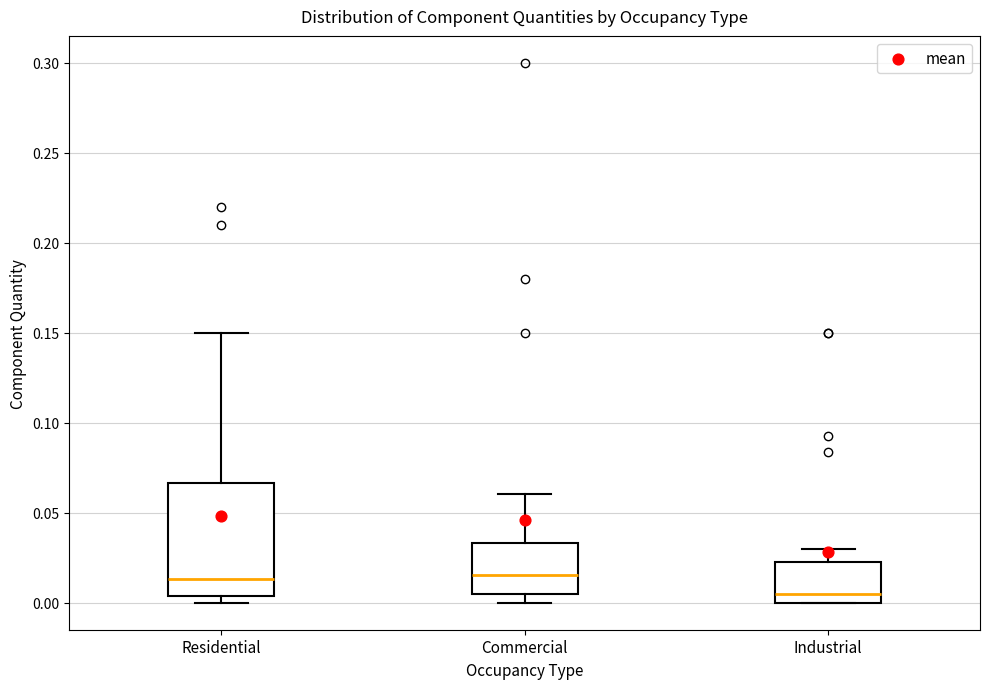

Reading left to right, read every box against the y-axis: the position of its median line, the range the box covers, and the ends of its whiskers. The values are not printed on the chart, so give them approximately, as read against the axis.

Residential: median 0.015, box 0.005 to 0.065, whiskers 0.000 to 0.150
Commercial: median 0.015, box 0.005 to 0.035, whiskers 0.000 to 0.060
Industrial: median 0.005, box 0.000 to 0.025, whiskers 0.000 to 0.030